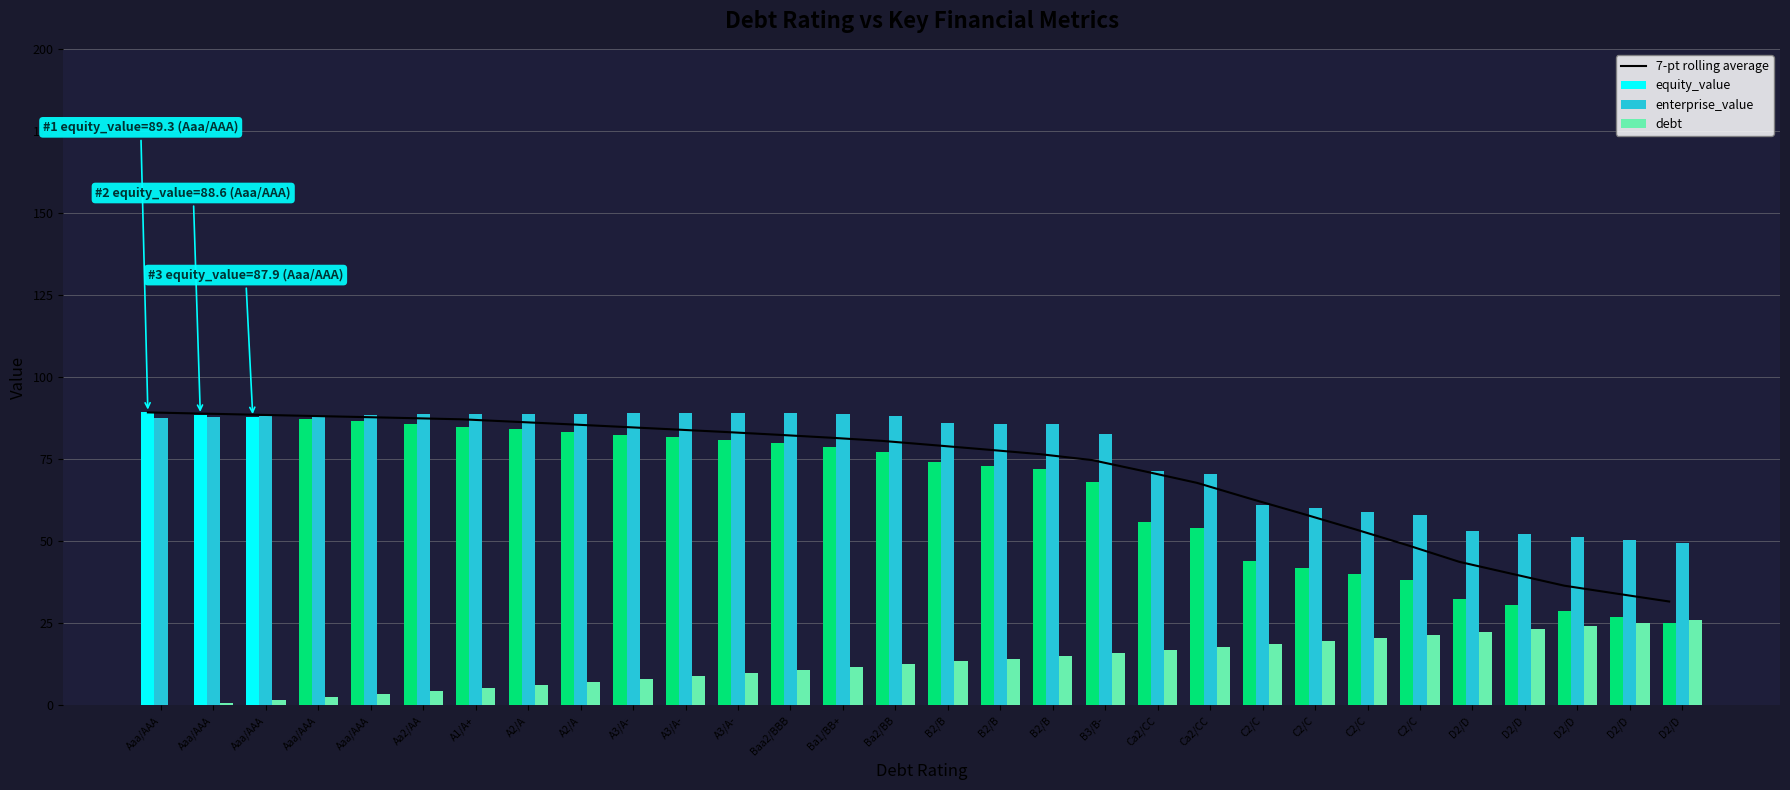

Reading left to right, what are all the values shown in this chart?

7-pt rolling average: Aaa/AAA=89.3	Aaa/AAA=88.9	Aaa/AAA=88.6	Aaa/AAA=88.2	Aaa/AAA=87.9	Aa2/AA=87.5	A1/A+=87.2	A2/A=86.4	A2/A=85.7	A3/A-=84.9	A3/A-=84.1	A3/A-=83.3	Baa2/BBB=82.5	Ba1/BB+=81.6	Ba2/BB=80.6	B2/B=79.3	B2/B=77.9	B2/B=76.6	B3/B-=74.7	Ca2/CC=71.3	Ca2/CC=67.8	C2/C=63.0	C2/C=58.5	C2/C=53.7	C2/C=48.9	D2/D=43.7	D2/D=40.1	D2/D=36.5	D2/D=34.1	D2/D=31.7
equity_value: Aaa/AAA=89.3	Aaa/AAA=88.6	Aaa/AAA=87.9	Aaa/AAA=87.2	Aaa/AAA=86.5	Aa2/AA=85.8	A1/A+=84.9	A2/A=84.1	A2/A=83.3	A3/A-=82.5	A3/A-=81.7	A3/A-=80.9	Baa2/BBB=79.8	Ba1/BB+=78.7	Ba2/BB=77.2	B2/B=74.1	B2/B=73.1	B2/B=72.1	B3/B-=68.2	Ca2/CC=55.9	Ca2/CC=54.0	C2/C=43.9	C2/C=41.9	C2/C=40.0	C2/C=38.1	D2/D=32.3	D2/D=30.5	D2/D=28.7	D2/D=26.9	D2/D=25.2
enterprise_value: Aaa/AAA=87.7	Aaa/AAA=87.9	Aaa/AAA=88.1	Aaa/AAA=88.3	Aaa/AAA=88.5	Aa2/AA=88.7	A1/A+=88.7	A2/A=88.8	A2/A=88.9	A3/A-=88.9	A3/A-=89.1	A3/A-=89.2	Baa2/BBB=89.0	Ba1/BB+=88.7	Ba2/BB=88.1	B2/B=86.0	B2/B=85.8	B2/B=85.7	B3/B-=82.8	Ca2/CC=71.3	Ca2/CC=70.3	C2/C=61.1	C2/C=60.0	C2/C=59.0	C2/C=58.0	D2/D=53.1	D2/D=52.2	D2/D=51.2	D2/D=50.4	D2/D=49.5
debt: Aaa/AAA=0.0	Aaa/AAA=0.9	Aaa/AAA=1.8	Aaa/AAA=2.7	Aaa/AAA=3.6	Aa2/AA=4.5	A1/A+=5.4	A2/A=6.3	A2/A=7.2	A3/A-=8.1	A3/A-=8.9	A3/A-=9.8	Baa2/BBB=10.7	Ba1/BB+=11.6	Ba2/BB=12.5	B2/B=13.4	B2/B=14.3	B2/B=15.2	B3/B-=16.1	Ca2/CC=17.0	Ca2/CC=17.9	C2/C=18.8	C2/C=19.7	C2/C=20.6	C2/C=21.5	D2/D=22.4	D2/D=23.2	D2/D=24.1	D2/D=25.0	D2/D=25.9